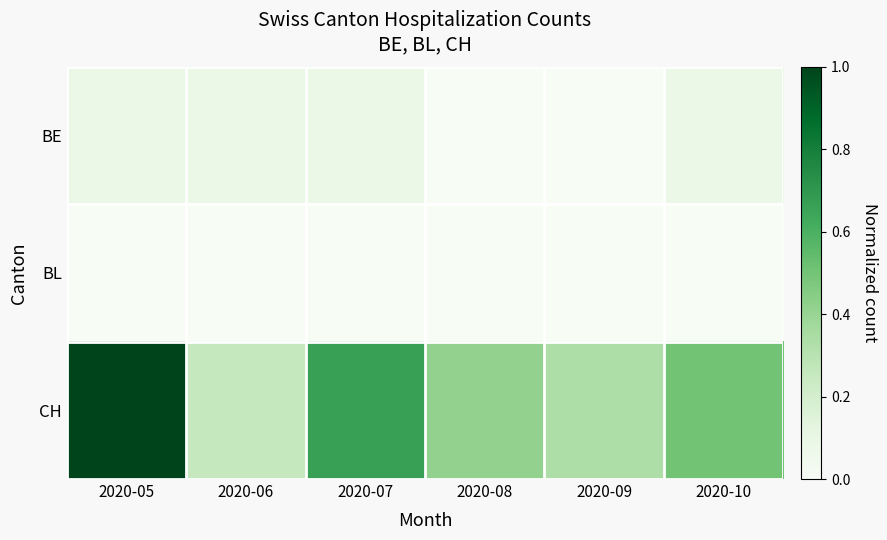

Reading right to left, what are all the values shown in this chart?

BE: 2020-10=0.1	2020-09=0.0	2020-08=0.0	2020-07=0.1	2020-06=0.1	2020-05=0.1
BL: 2020-10=0.0	2020-09=0.0	2020-08=0.0	2020-07=0.0	2020-06=0.0	2020-05=0.0
CH: 2020-10=0.5	2020-09=0.3	2020-08=0.4	2020-07=0.7	2020-06=0.2	2020-05=1.0